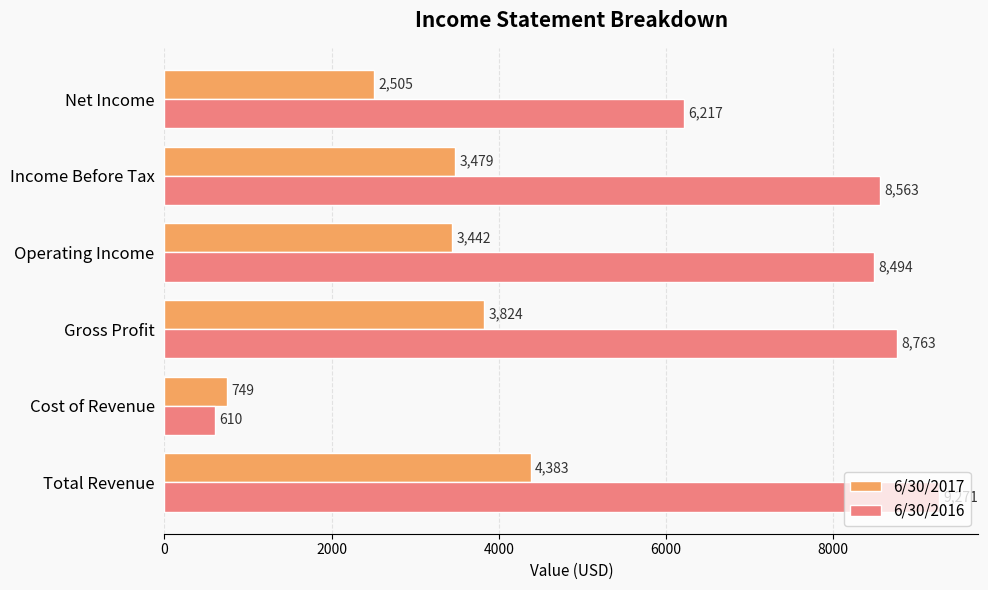

List the series in order of their overall mean, lowest first.

6/30/2017, 6/30/2016